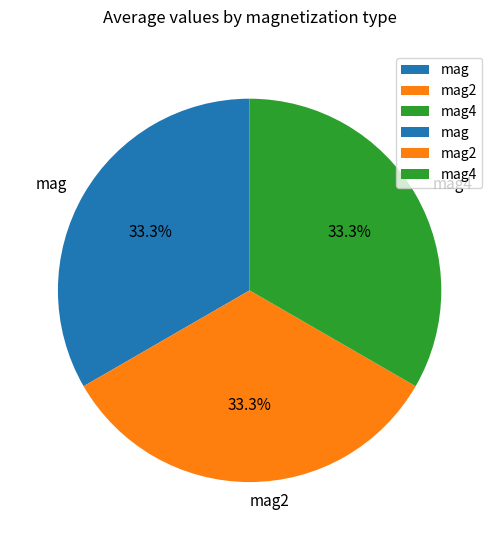

Does mag2 account for over 50% of the chart?

No